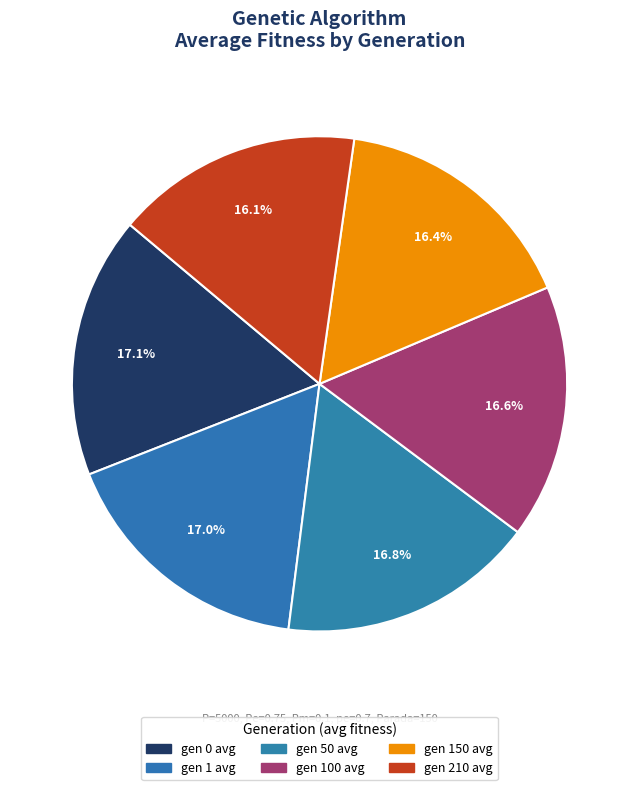

Is there any slice that represents more than half of the pie?

No